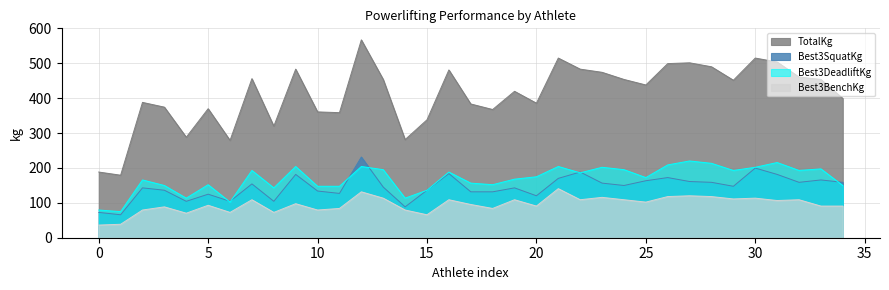

What is the total value across all series at 30?

1029.7